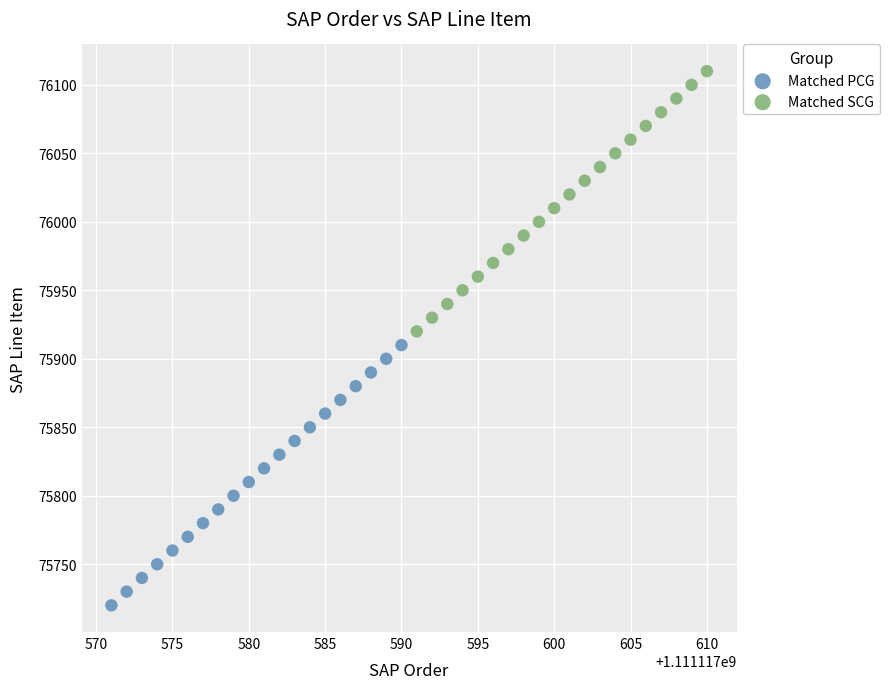

Which series reaches the minimum Y coordinate?

Matched PCG